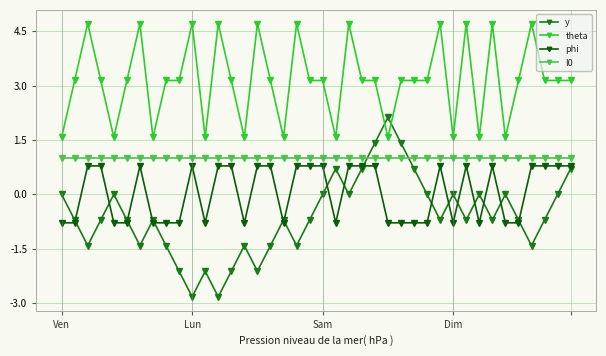

True or false: theta has more than 0 interior local peaks.

True